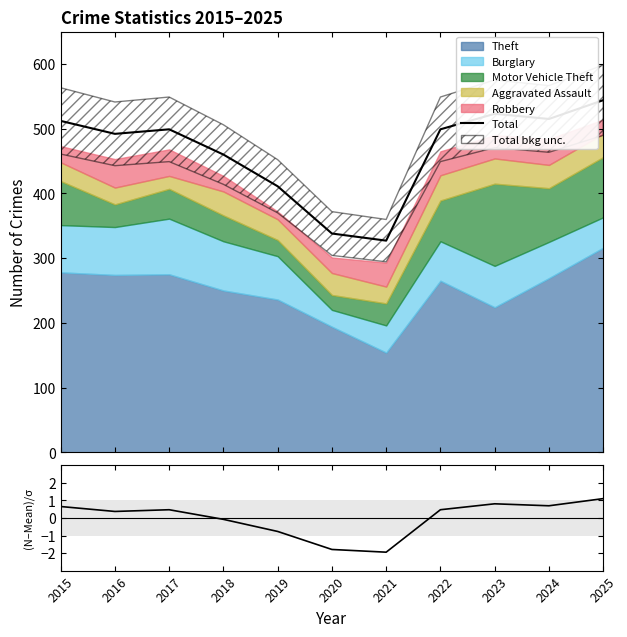

Which label corresponds to the smallest value in the chart?

2021